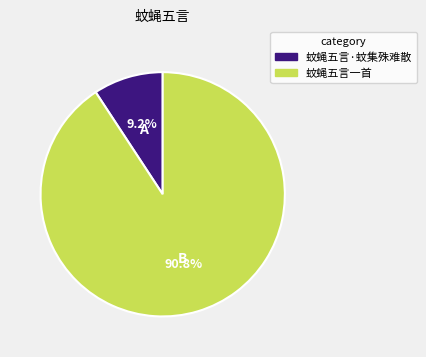

Is there any slice that represents more than half of the pie?

Yes